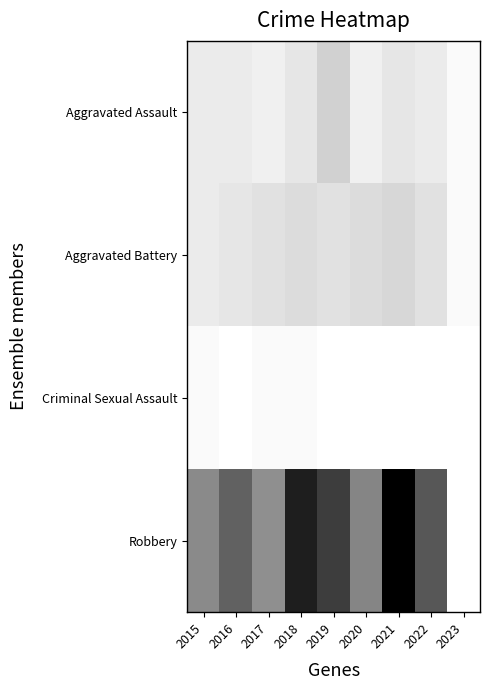

Which series has the largest total across all categories?

Robbery